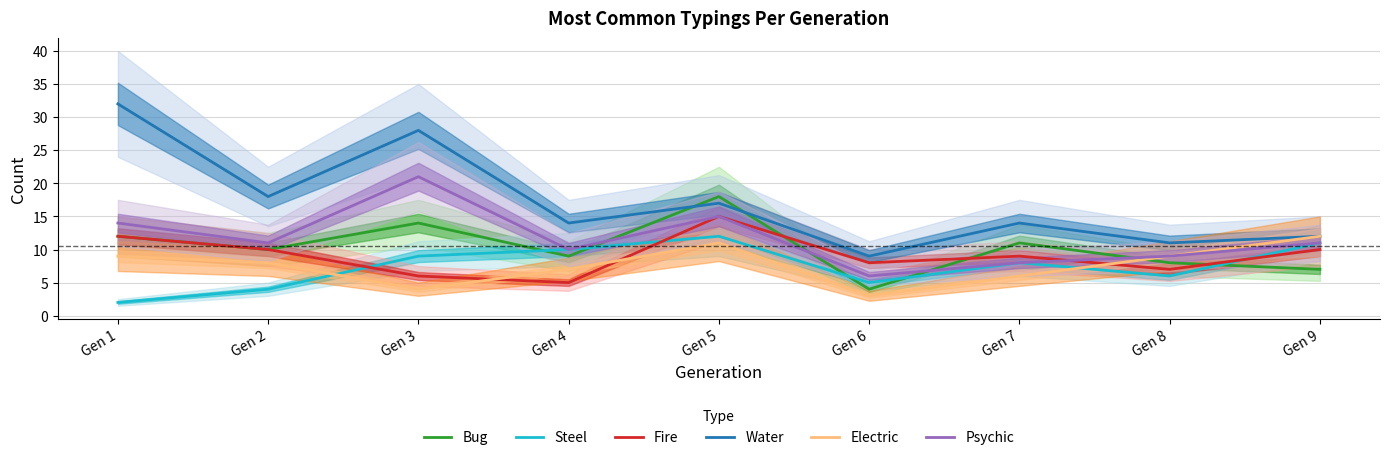

How many Fire values are between 7 and 10?

5